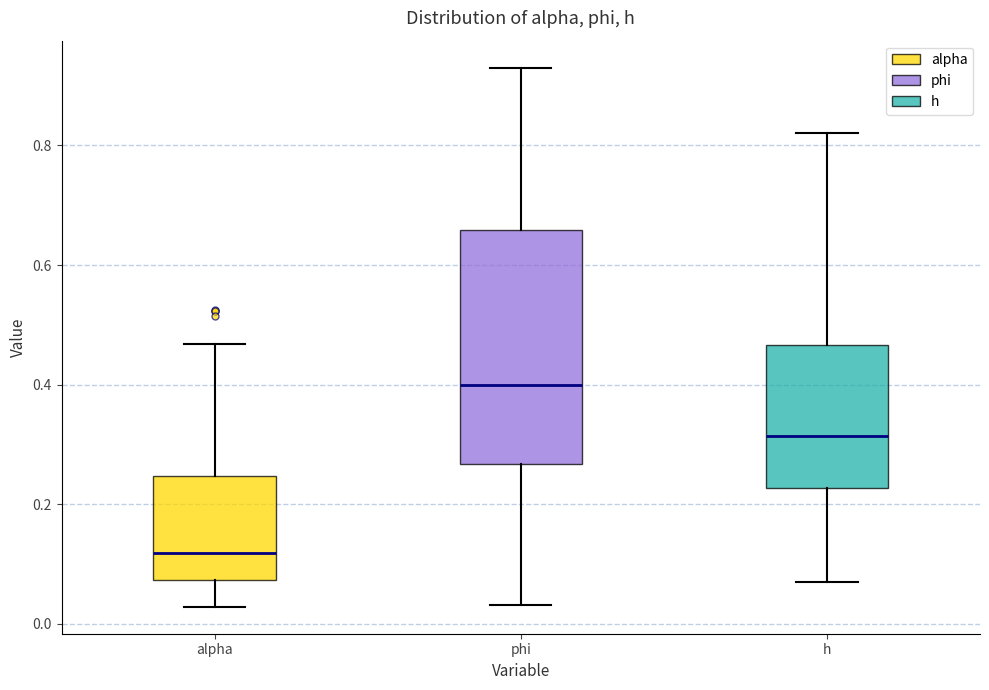

Reading left to right, read every box against the y-axis: the position of its median line, the range the box covers, and the ends of its whiskers. The values are not printed on the chart, so give them approximately, as read against the axis.

alpha: median 0.12, box 0.08 to 0.24, whiskers 0.02 to 0.46
phi: median 0.40, box 0.26 to 0.66, whiskers 0.04 to 0.94
h: median 0.32, box 0.22 to 0.46, whiskers 0.08 to 0.82